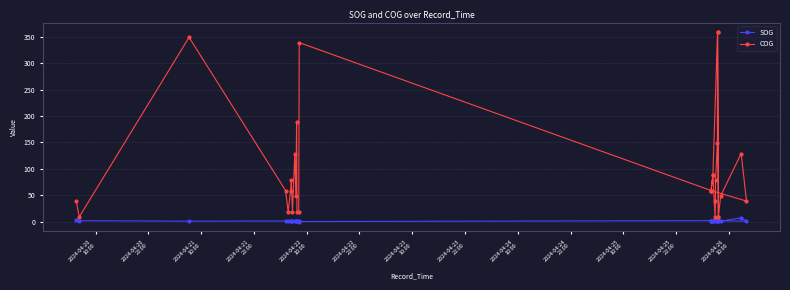

The SOG series shows 4.5 at 22. True or false?

False